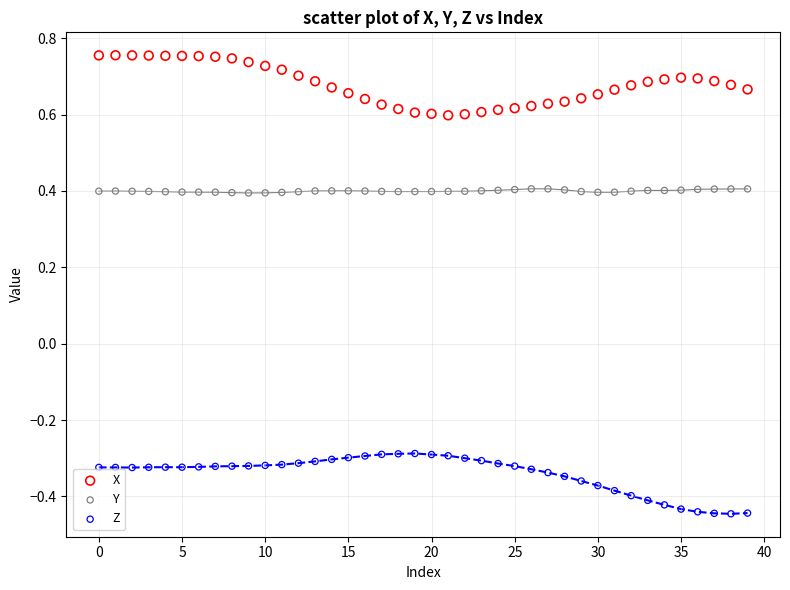

Which series contains the lowest Y value?

Z